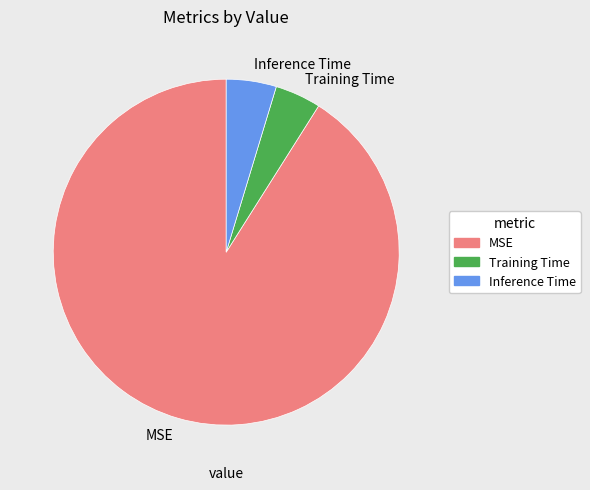

Which category has the biggest portion of the pie?

MSE